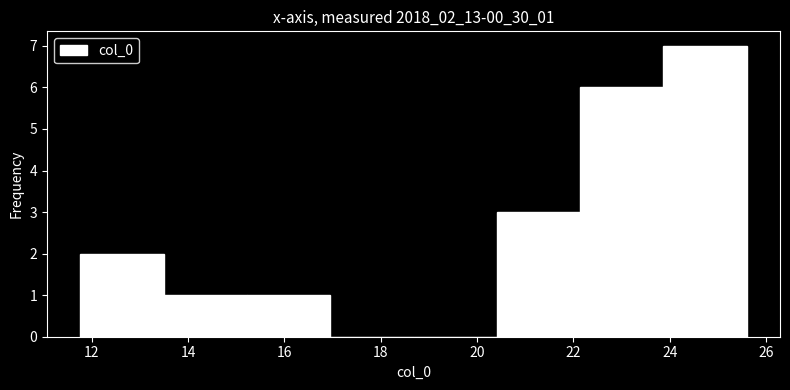

Which range on the x-axis has the tallest bar?

23.8 to 25.6